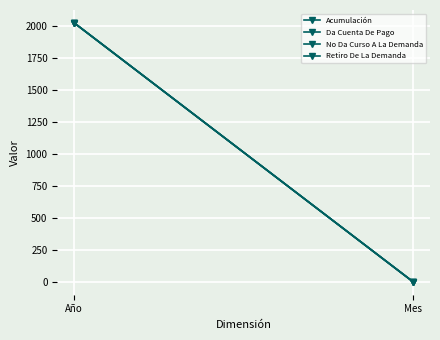

Reading right to left, extract all data points from this chart.

Acumulación: Mes=4	Año=2020
Da Cuenta De Pago: Mes=4	Año=2020
No Da Curso A La Demanda: Mes=4	Año=2020
Retiro De La Demanda: Mes=4	Año=2020